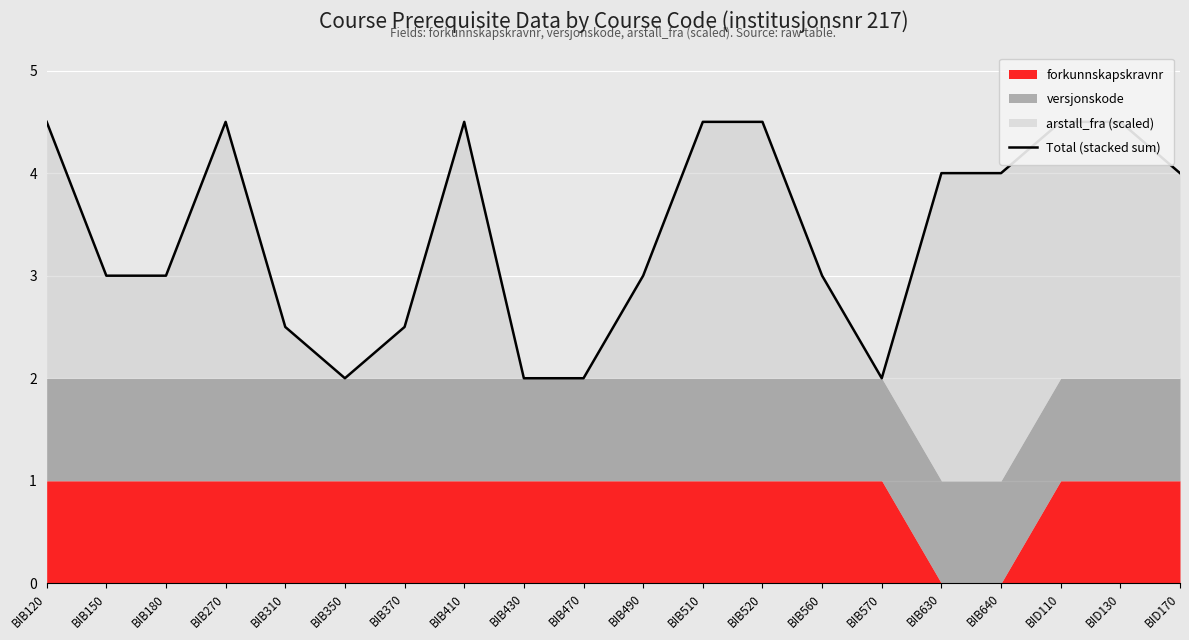

Reading right to left, extract all data points from this chart.

BID170=4.0	BID130=4.5	BID110=4.5	BIB640=4.0	BIB630=4.0	BIB570=2.0	BIB560=3.0	BIB520=4.5	BIB510=4.5	BIB490=3.0	BIB470=2.0	BIB430=2.0	BIB410=4.5	BIB370=2.5	BIB350=2.0	BIB310=2.5	BIB270=4.5	BIB180=3.0	BIB150=3.0	BIB120=4.5